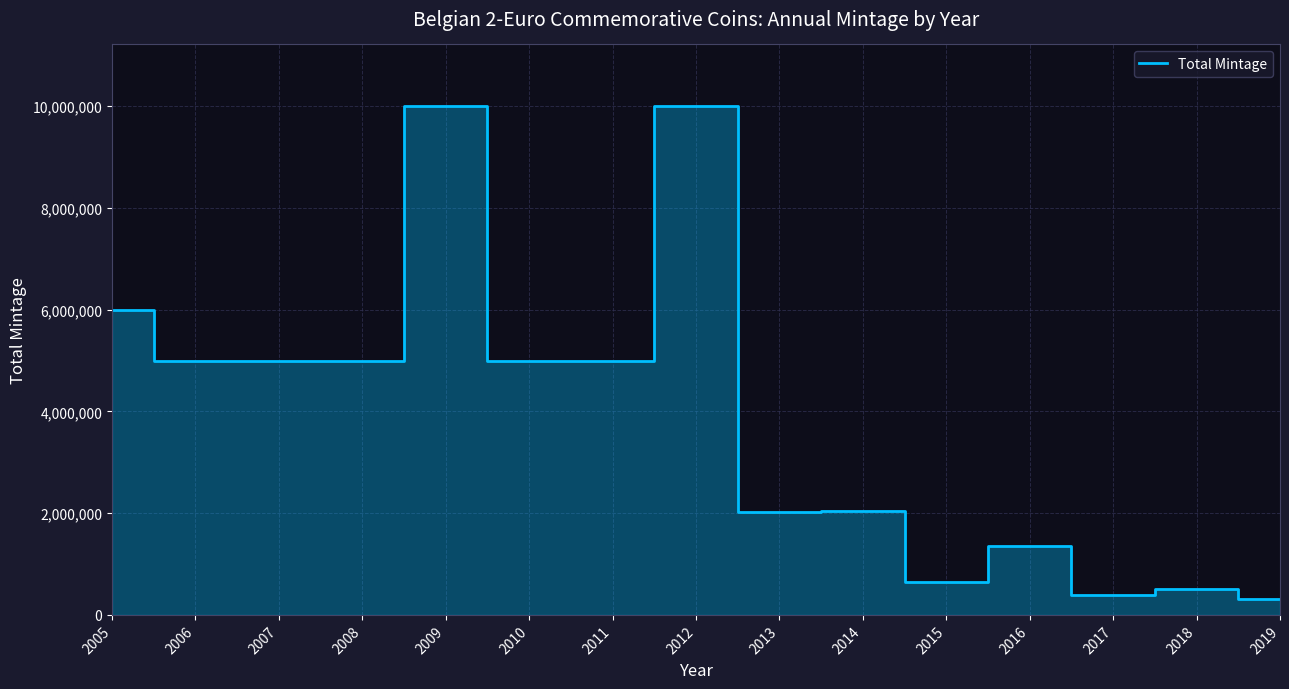

What is the smallest value displayed?

310000